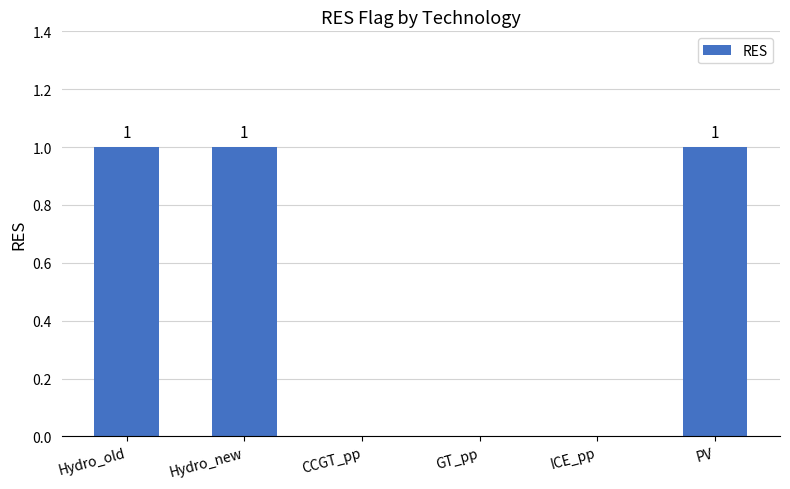

What is the change in value from Hydro_new to GT_pp?

-1